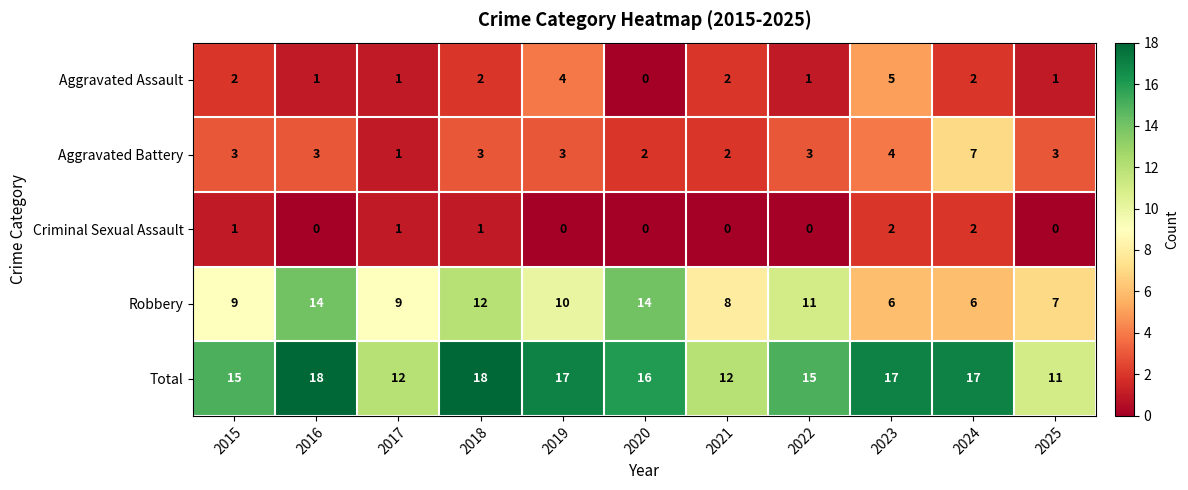

What is the average value of the Aggravated Battery series?

3